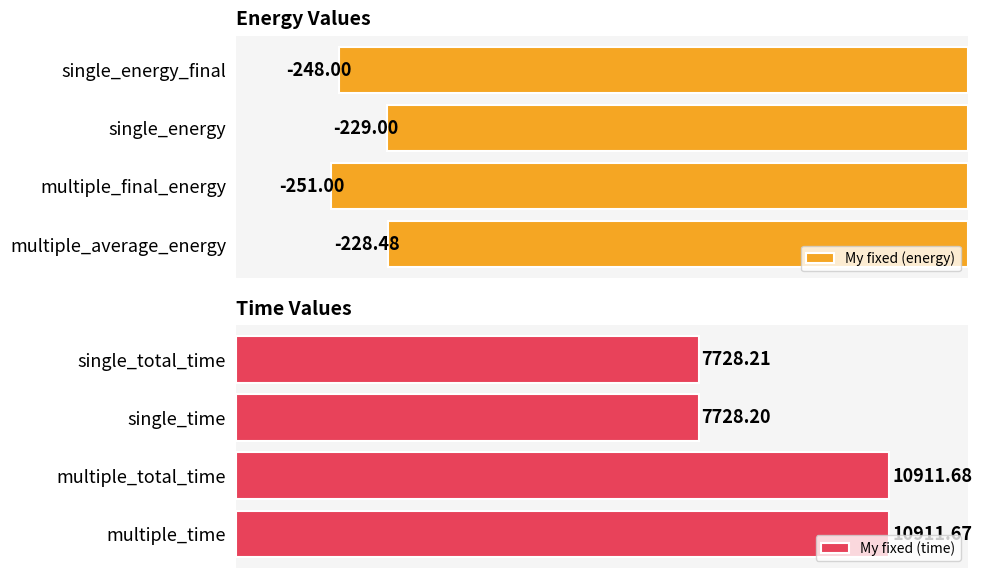

How many series are shown in this chart?

2